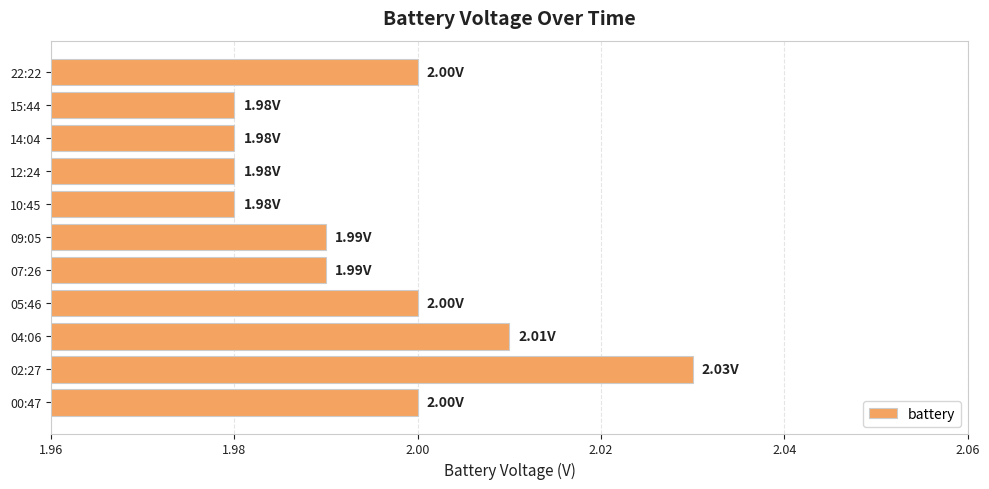

What is the ratio of the value at 00:47 to the value at 12:24?

1.0